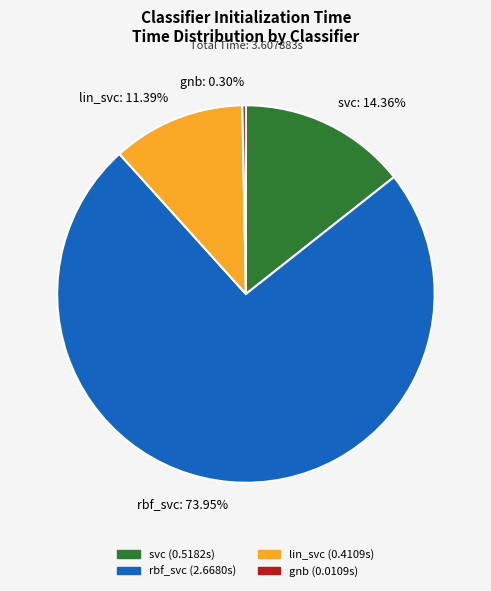

Is rbf_svc the majority of the pie?

Yes